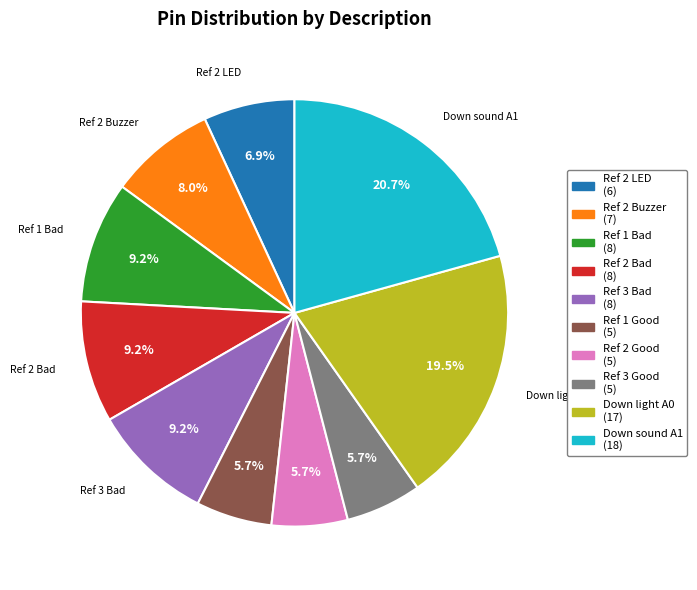

Approximately how many times larger is the value at Ref 3 Good compared to Down light A0?

0.3